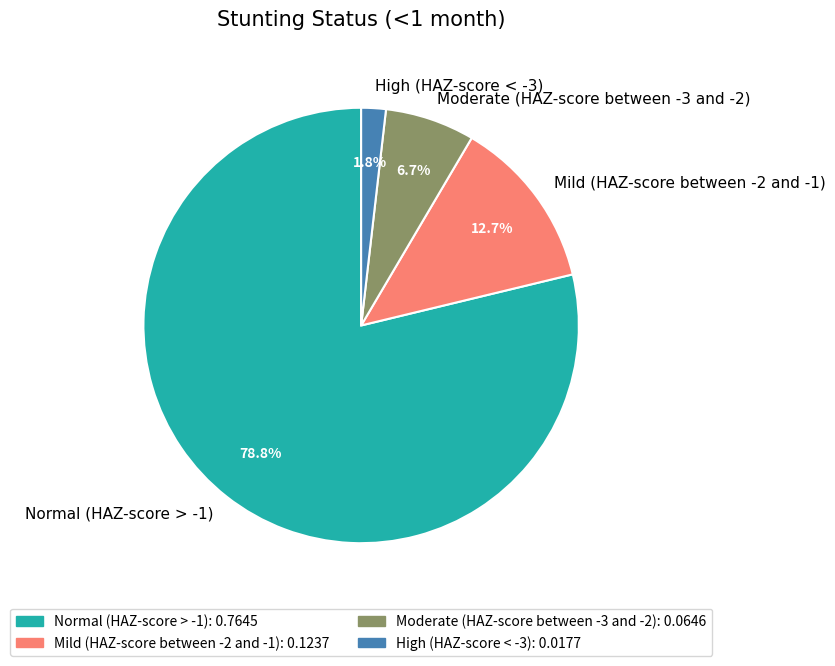

What percentage is the High (HAZ-score < -3) slice, to the nearest percent?

2%